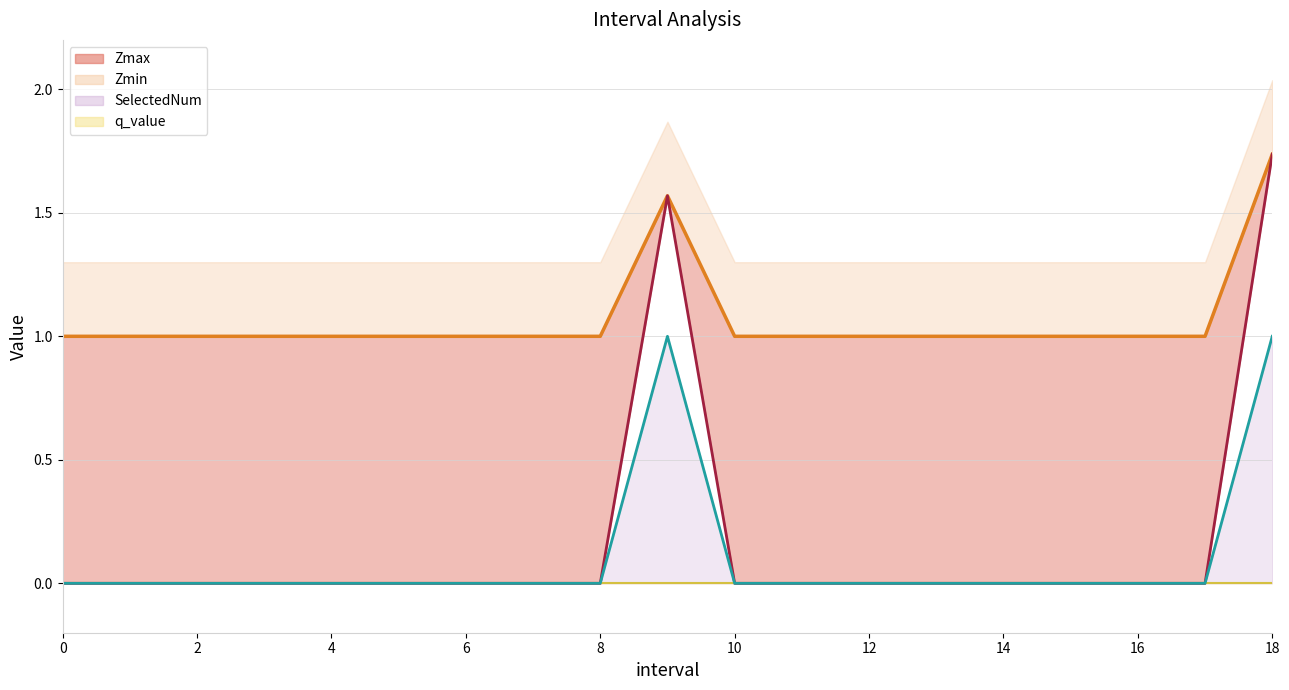

Count the number of data series in this chart.

4